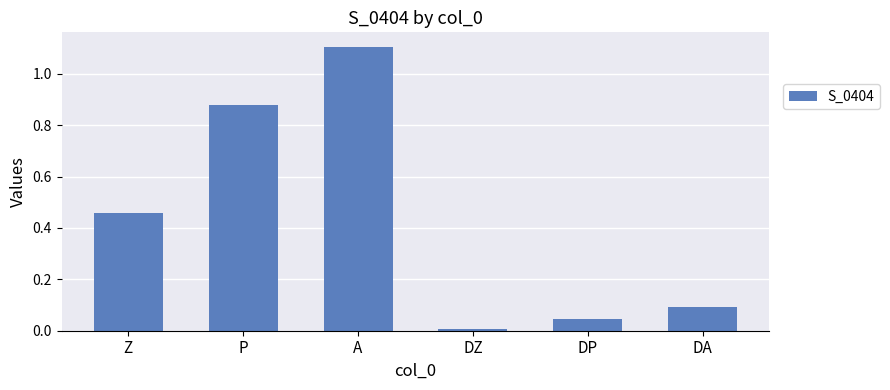

What is the difference between the maximum and minimum values?

1.1